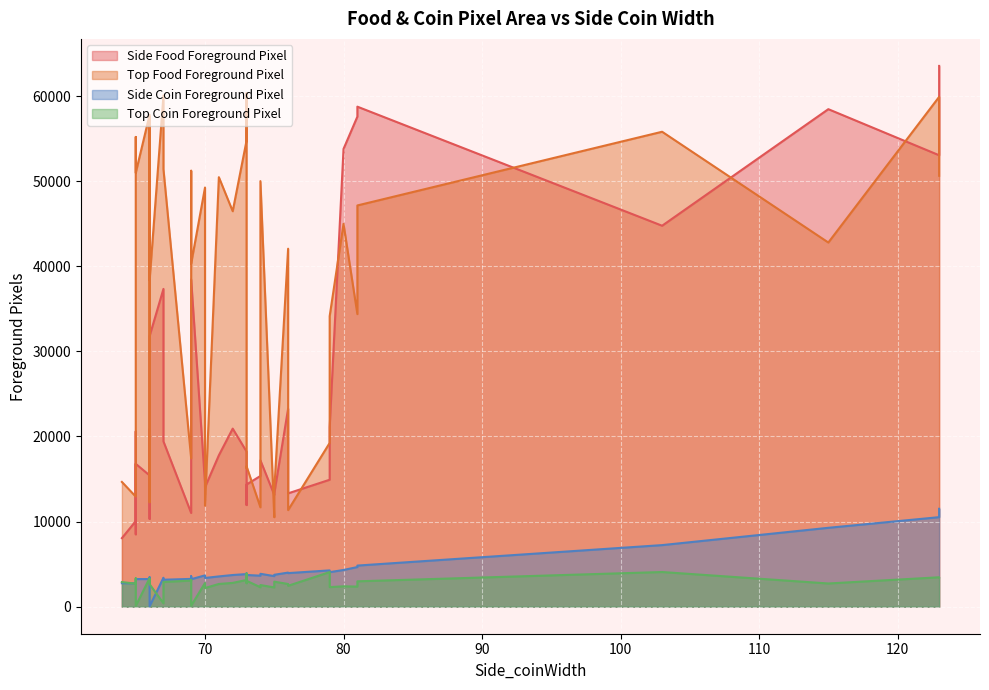

List the labels in order of Side_foodForeground_pixel value, largest first.

33, 35, 22, 39, 34, 23, 12, 36, 37, 38, 24, 25, 30, 16, 31, 15, 13, 17, 18, 27, 28, 32, 20, 29, 21, 14, 6, 1, 26, 8, 9, 11, 7, 5, 0, 10, 4, 2, 19, 3